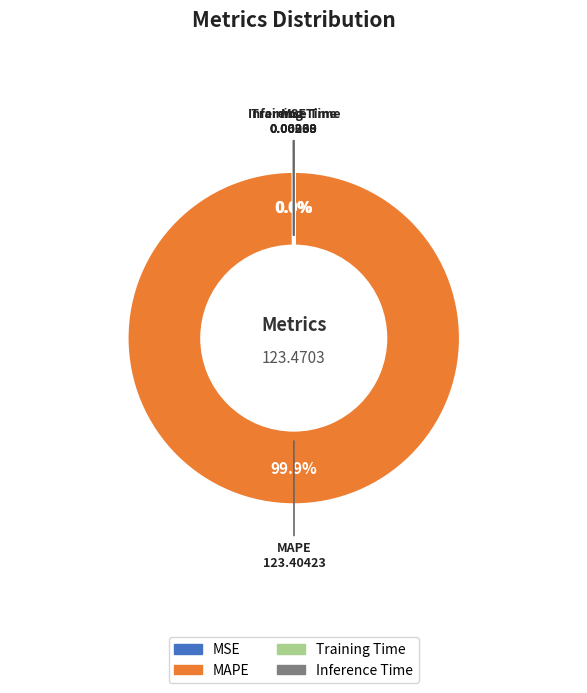

To the nearest percent, what portion does MAPE represent?

100%